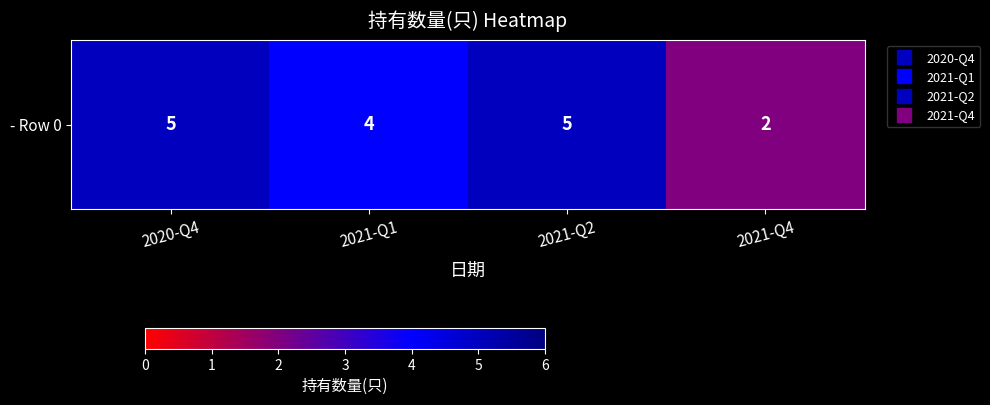

List the labels in order of value, smallest first.

2021-Q4, 2021-Q1, 2020-Q4, 2021-Q2